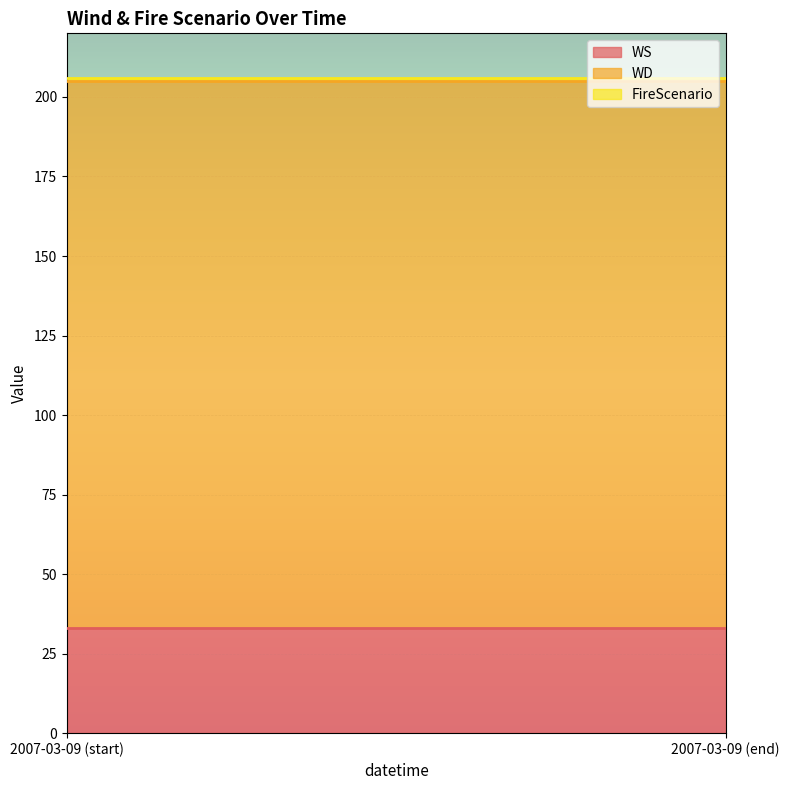

Reading left to right, what are all the values shown in this chart?

WS: 33	33	33	33	33	33	33	33	33	33	33	33	33	33	33	33	33	33	33	33	33	33	33	33
WD: 172	172	172	172	172	172	172	172	172	172	172	172	172	172	172	172	172	172	172	172	172	172	172	172
FireScenario: 1	1	1	1	1	1	1	1	1	1	1	1	1	1	1	1	1	1	1	1	1	1	1	1